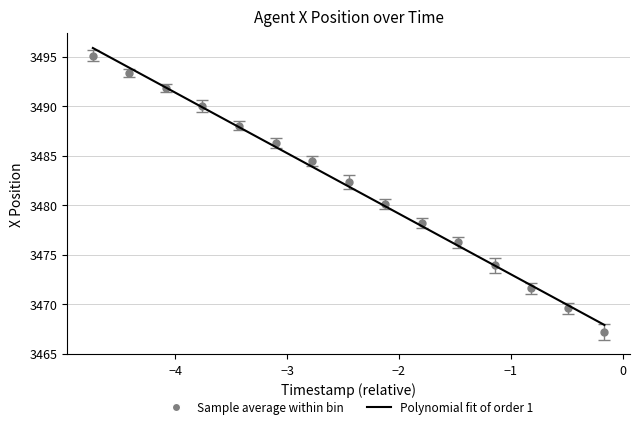

What is the lowest value of the Polynomial fit of order 1 series?

3467.9